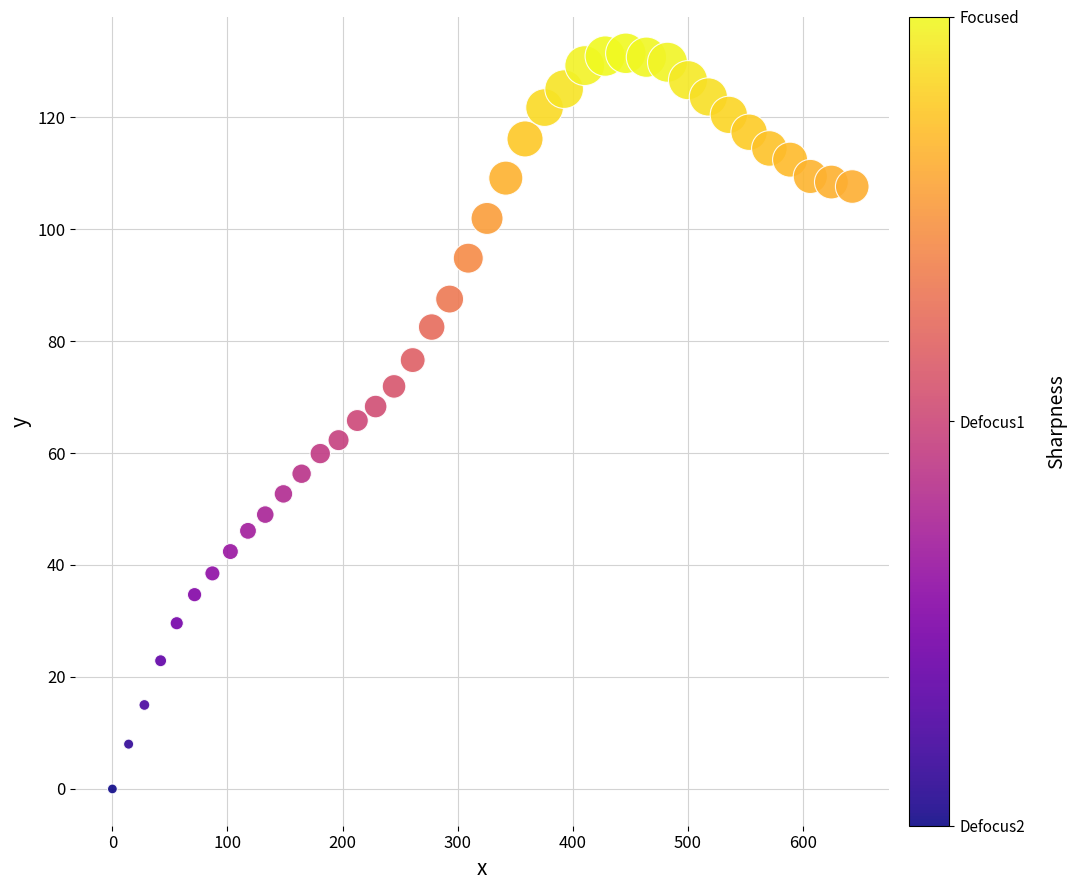

What is the range of Y values (max minus min)?

131.4